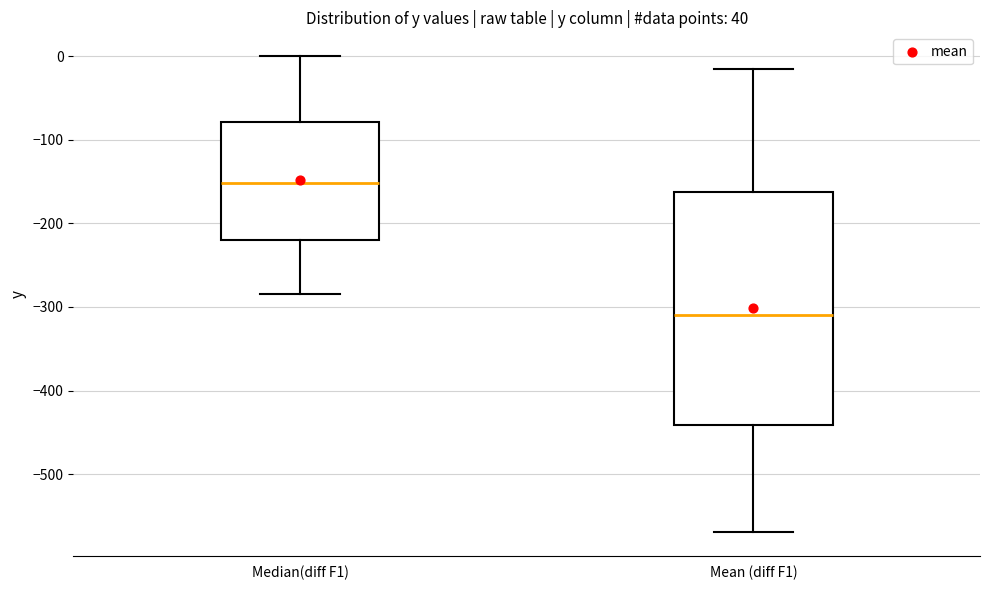

Where is the lower edge of the box for Median(diff F1) on the y-axis? The values are not printed on the chart, so give them approximately, as read against the axis.

-220